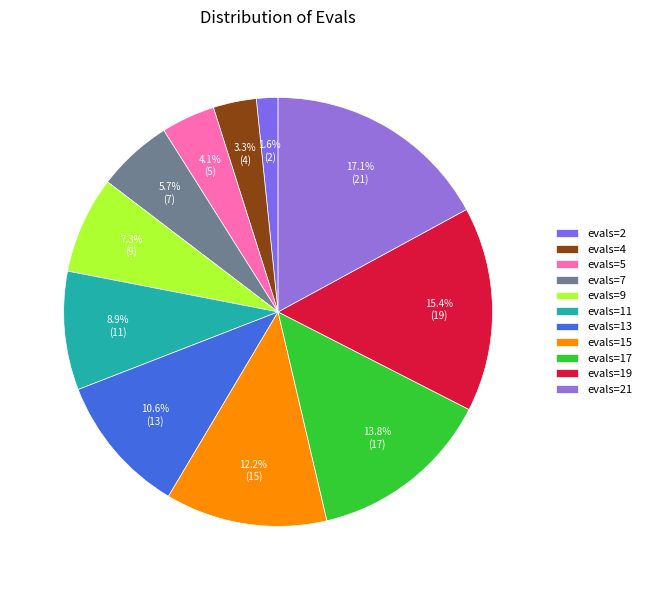

Which category has the smallest portion of the pie?

evals=2